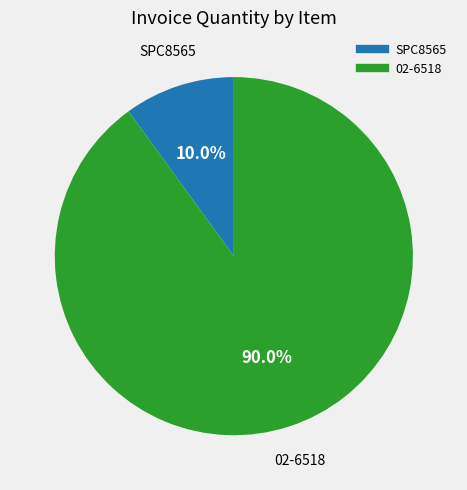

What portion of the pie excludes 02-6518?

10.0%